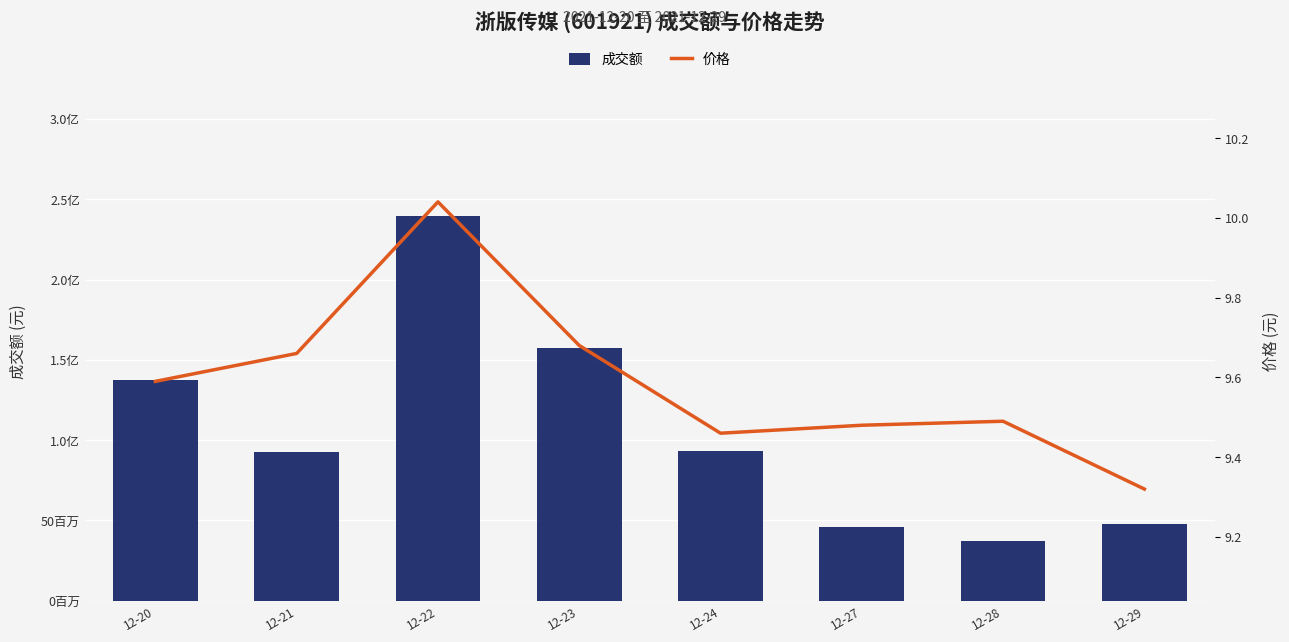

At how many categories does at least one series exceed 100679693?

3